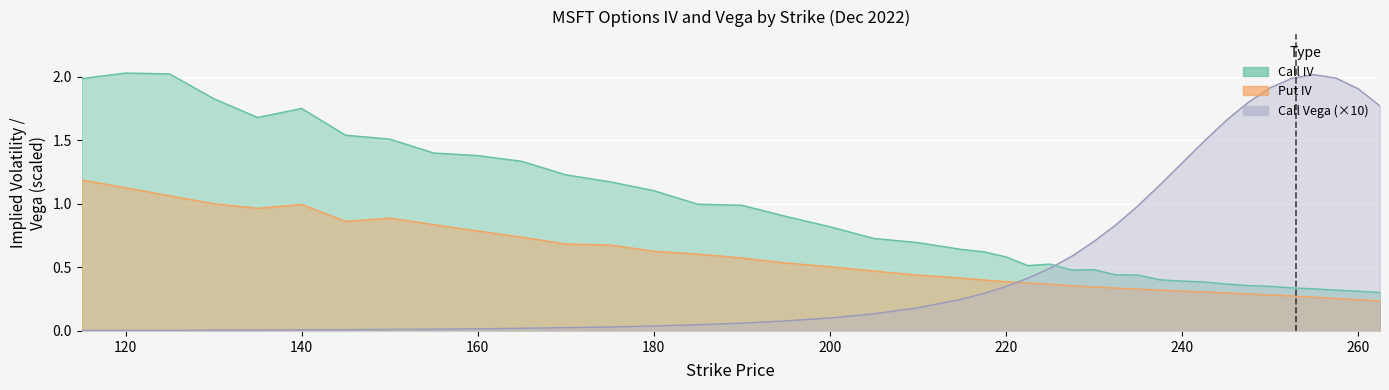

What are all the series names shown in the legend?

Call IV, Put IV, Call Vega